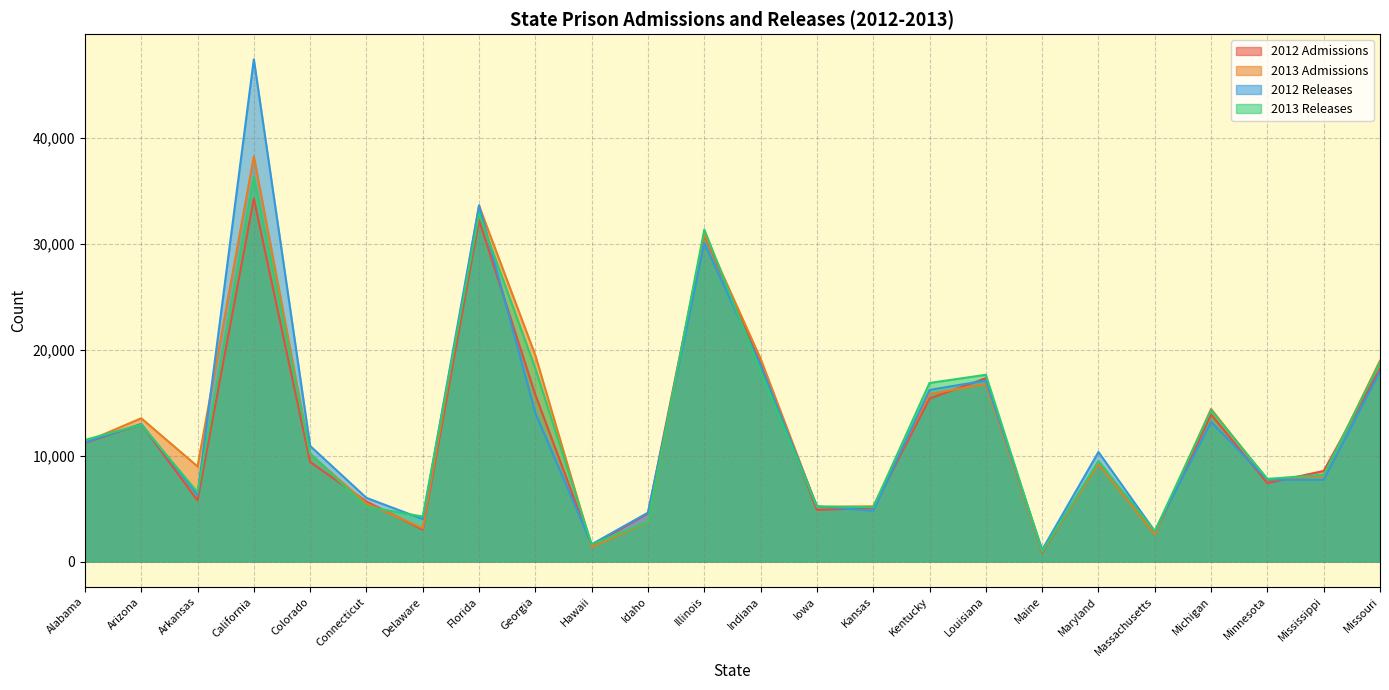

After their last crossing, which series has the higher values: 2013 Admissions or 2013 Releases?

2013 Admissions